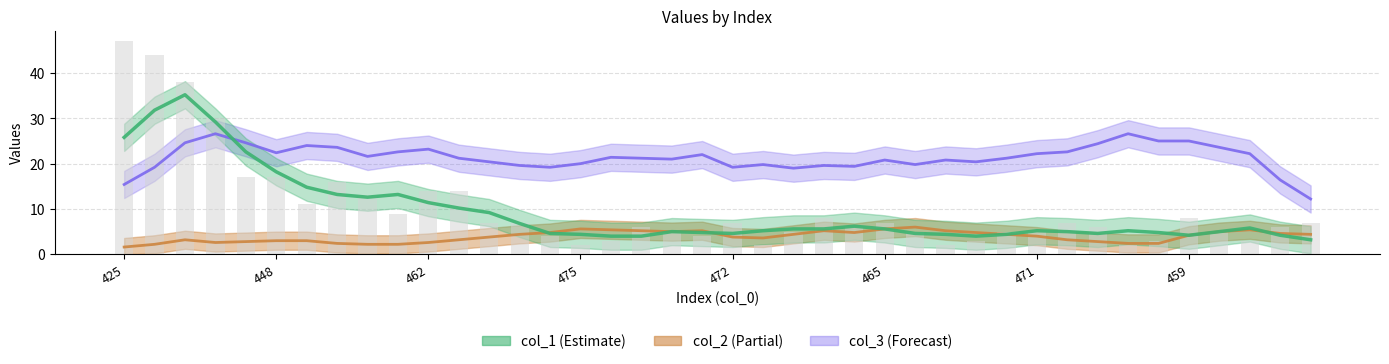

Which has a higher value, 471 or 14?

471